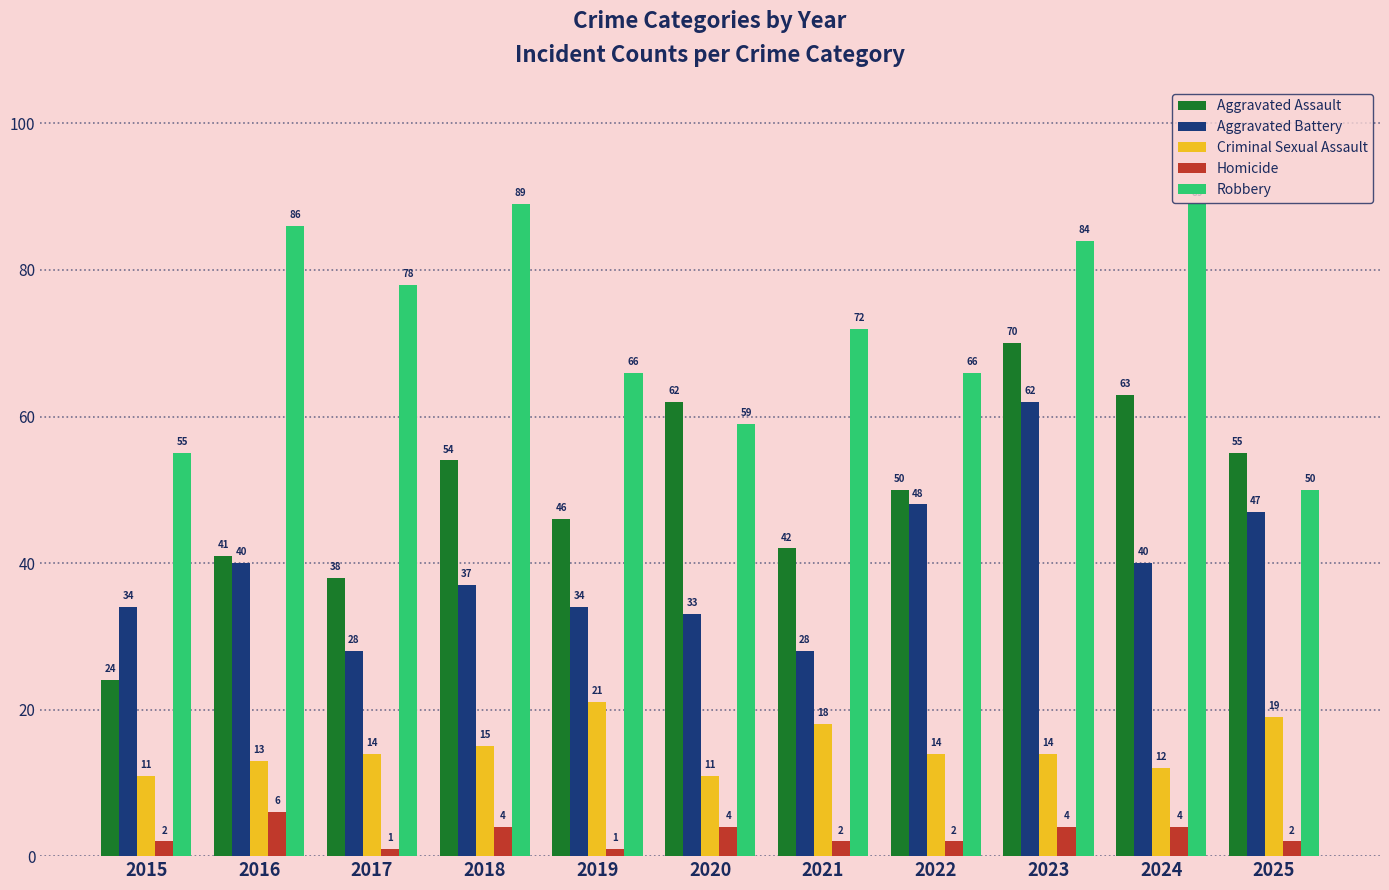

How many series are shown in this chart?

5